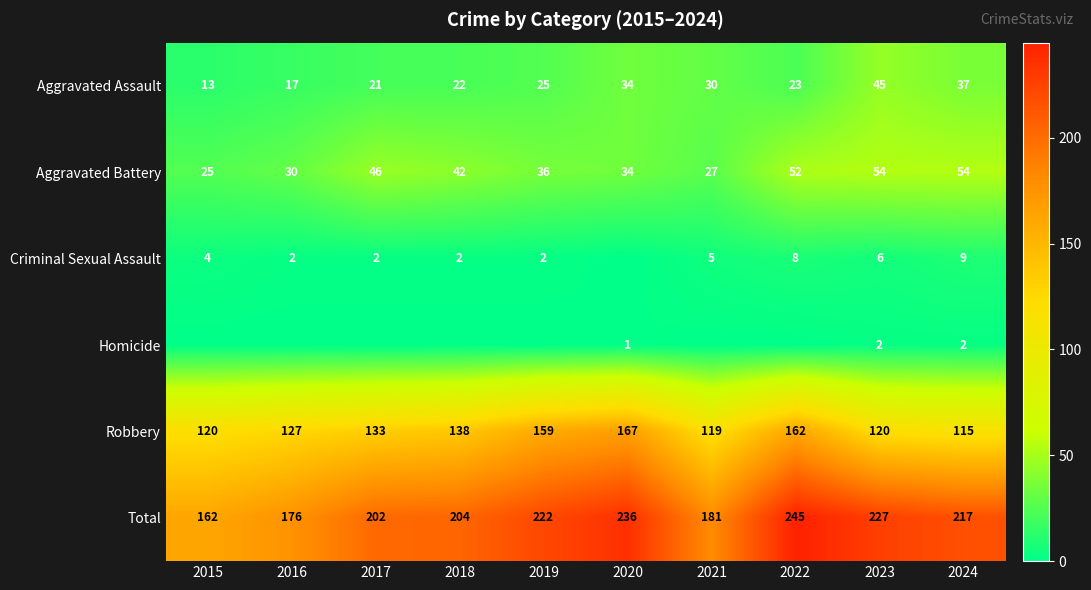

What is the lowest value of the Robbery series?

115